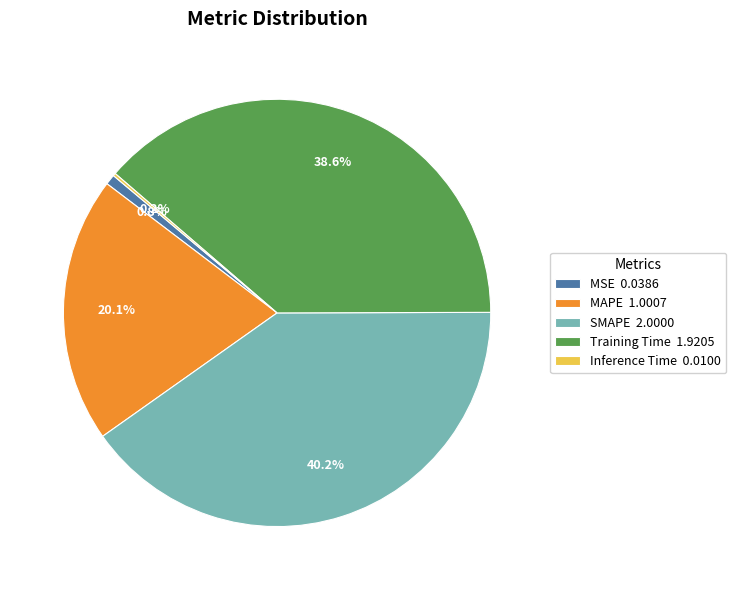

Is there any slice that represents more than half of the pie?

No